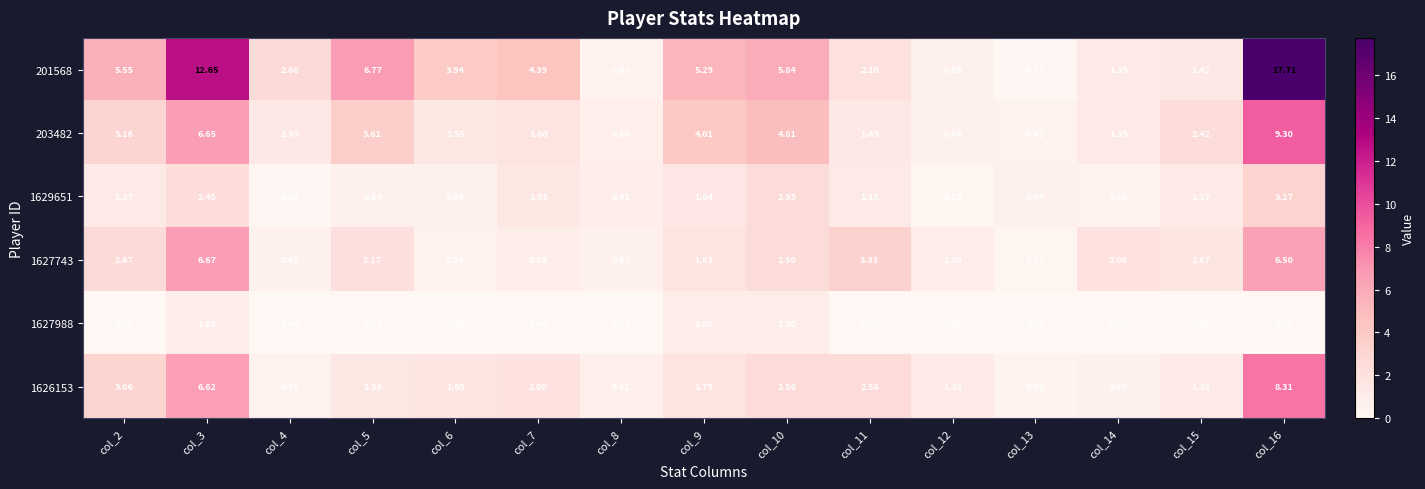

Is the value of 1629651 at col_15 greater than the value of 203482 at col_16?

No